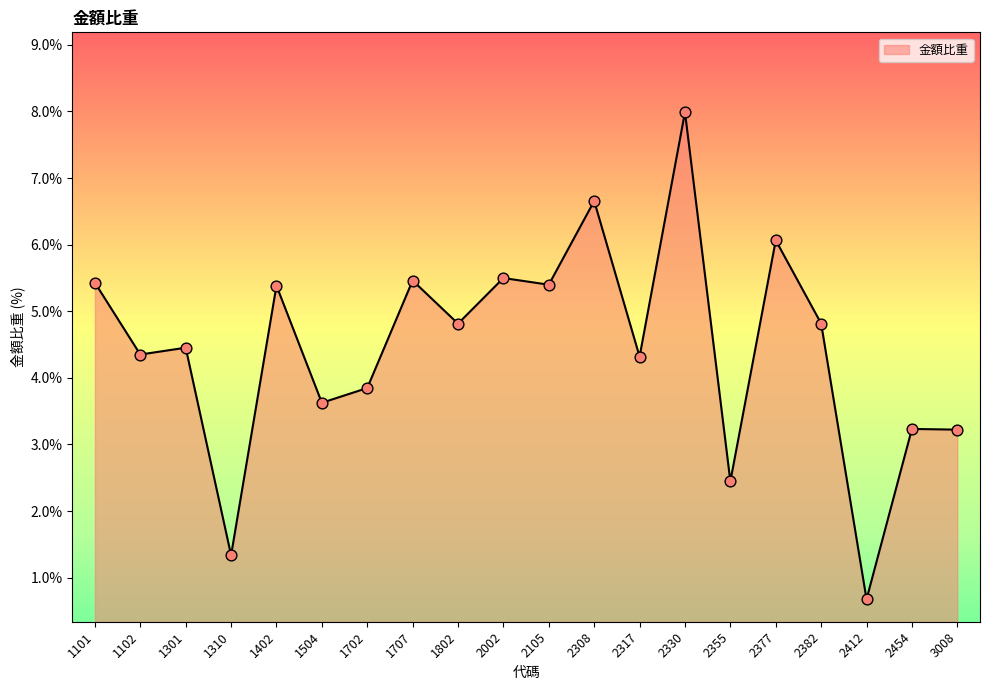

What is the ratio of the value at 1310 to the value at 1802?

0.3